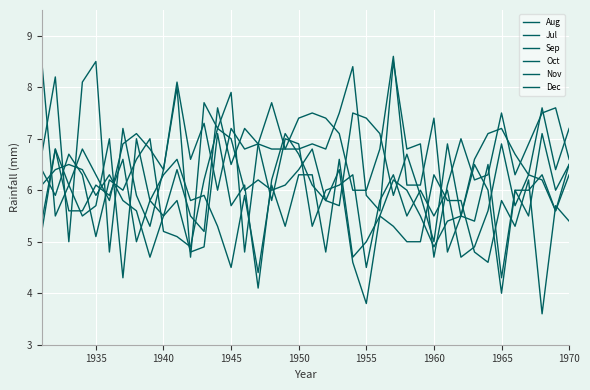

How many lines are shown in the chart?

6